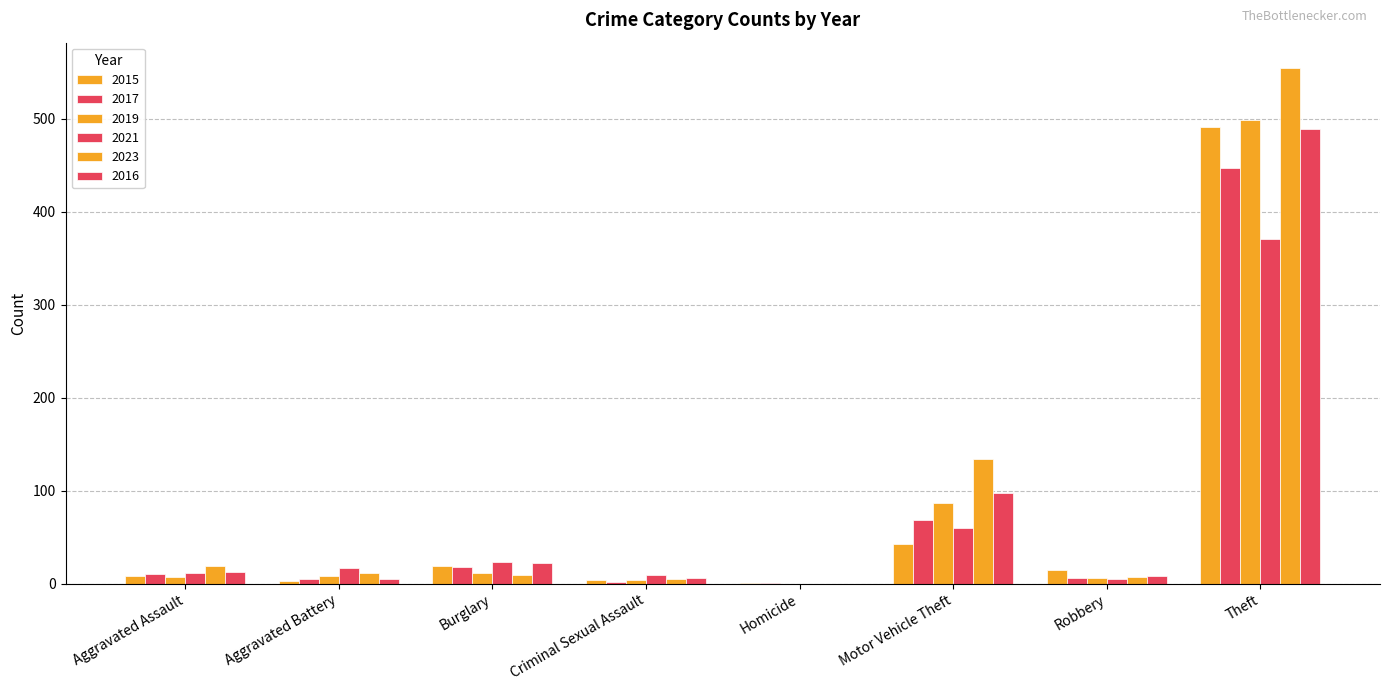

At which label is 2021 closest to 185?

Motor Vehicle Theft